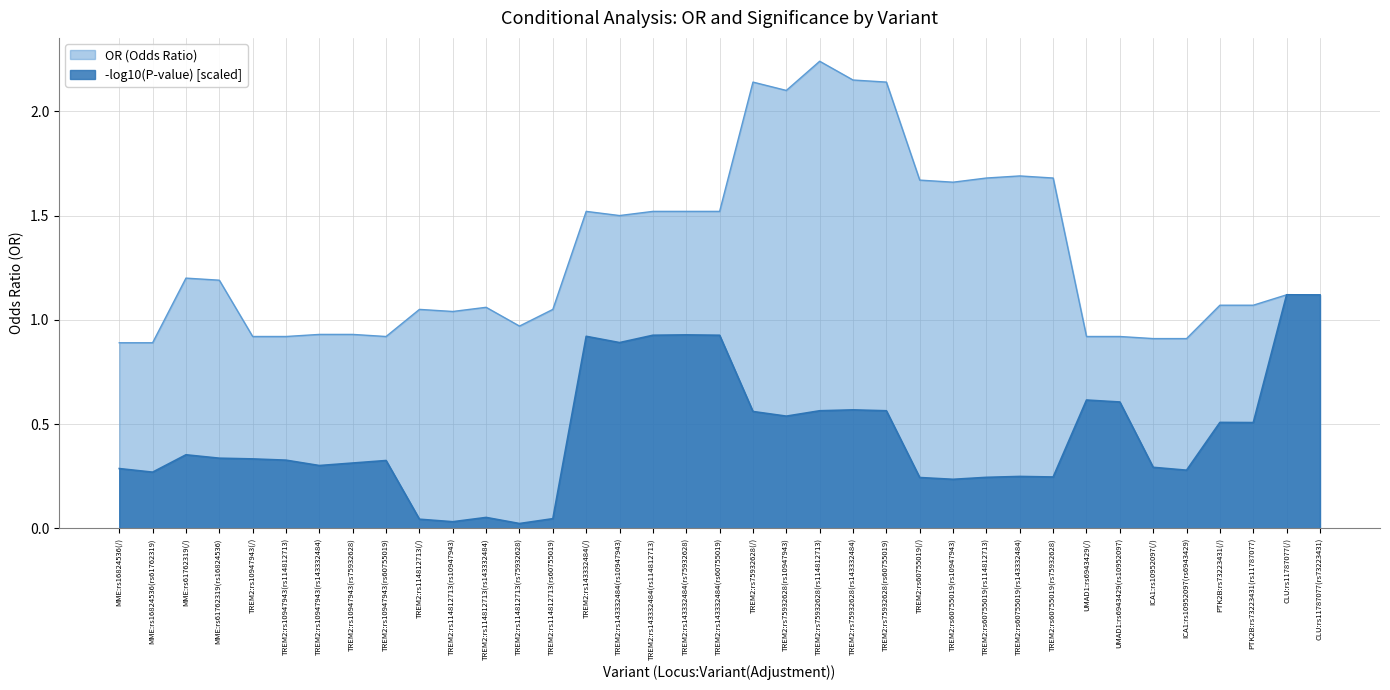

Is it true that OR (Odds Ratio) equals 2.2 at TREM2:rs75932628(rs114812713)?

True